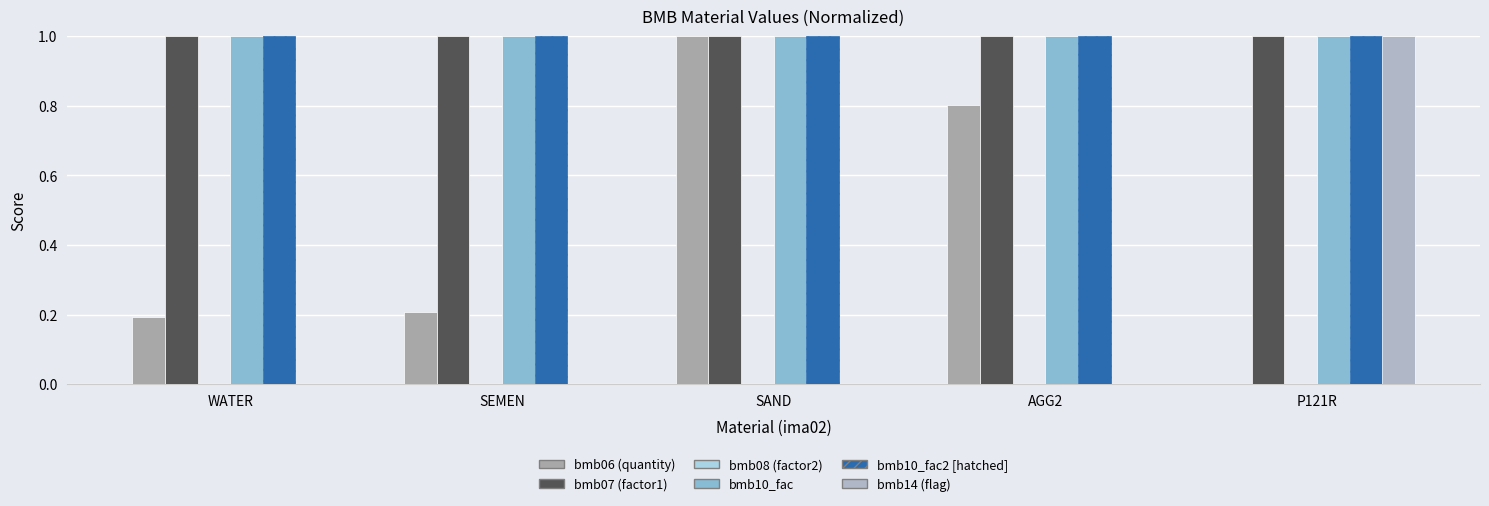

How many series are shown in this chart?

5